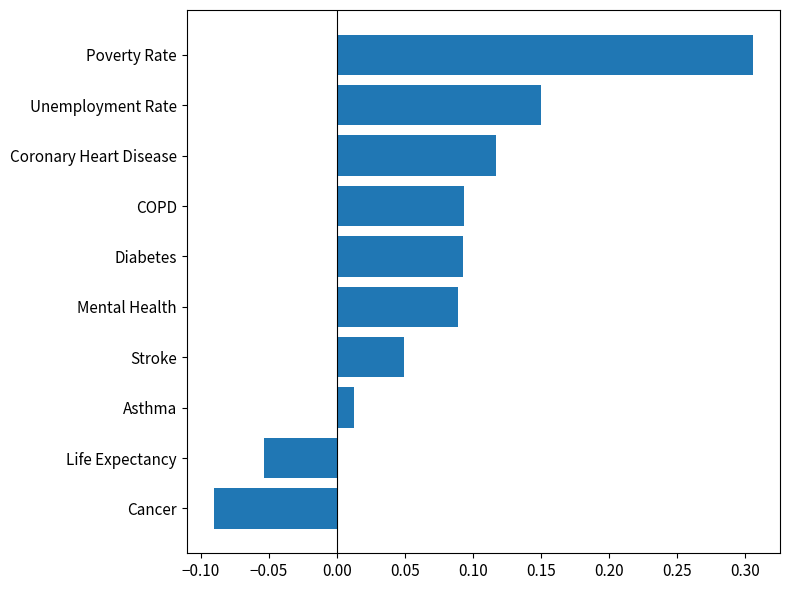

Where is the data nearest to the value 0?

Asthma